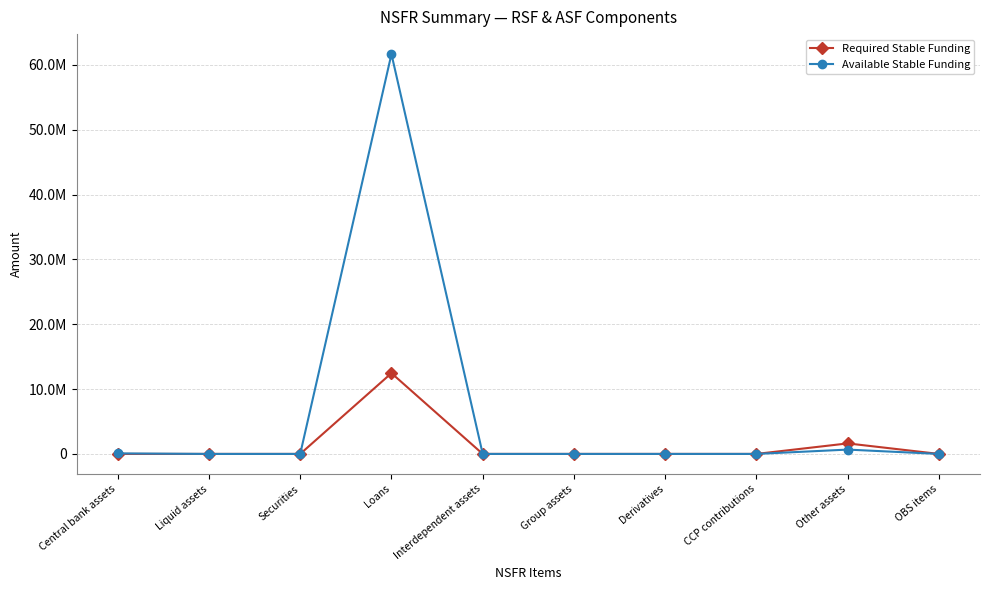

What are all the series names shown in the legend?

Required Stable Funding, Available Stable Funding